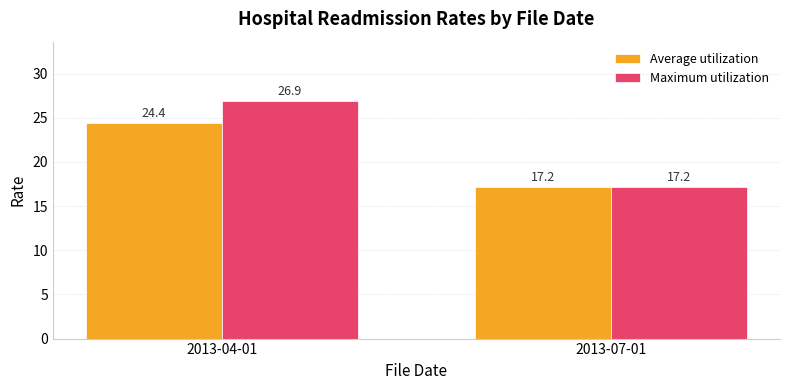

Which category has the lowest value in the Average utilization series?

2013-07-01